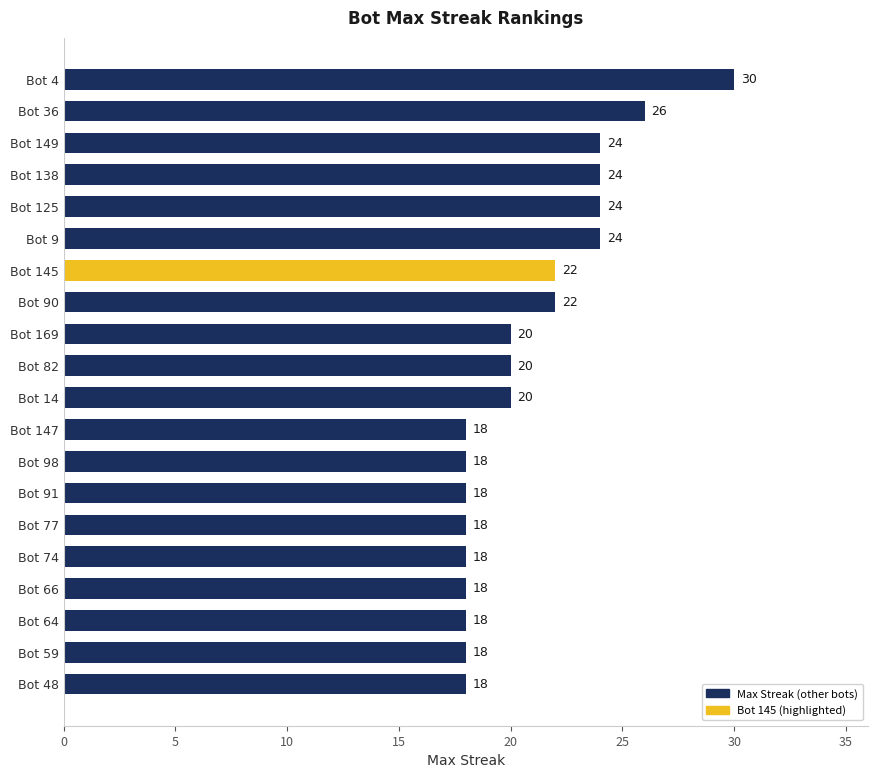

How many data points does each series have?

20